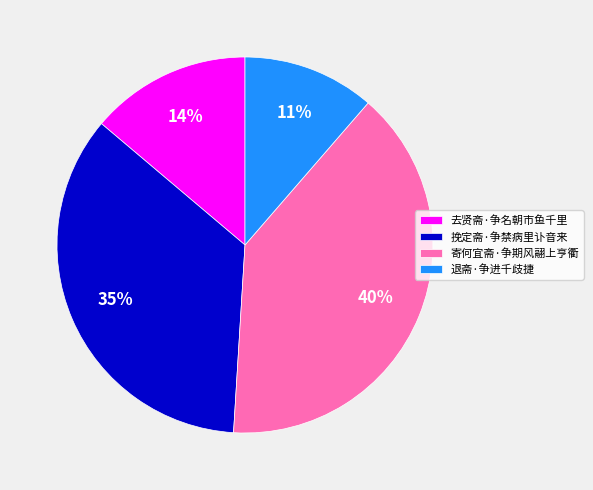

To the nearest percent, what portion does 退斋·争进千歧捷 represent?

11%